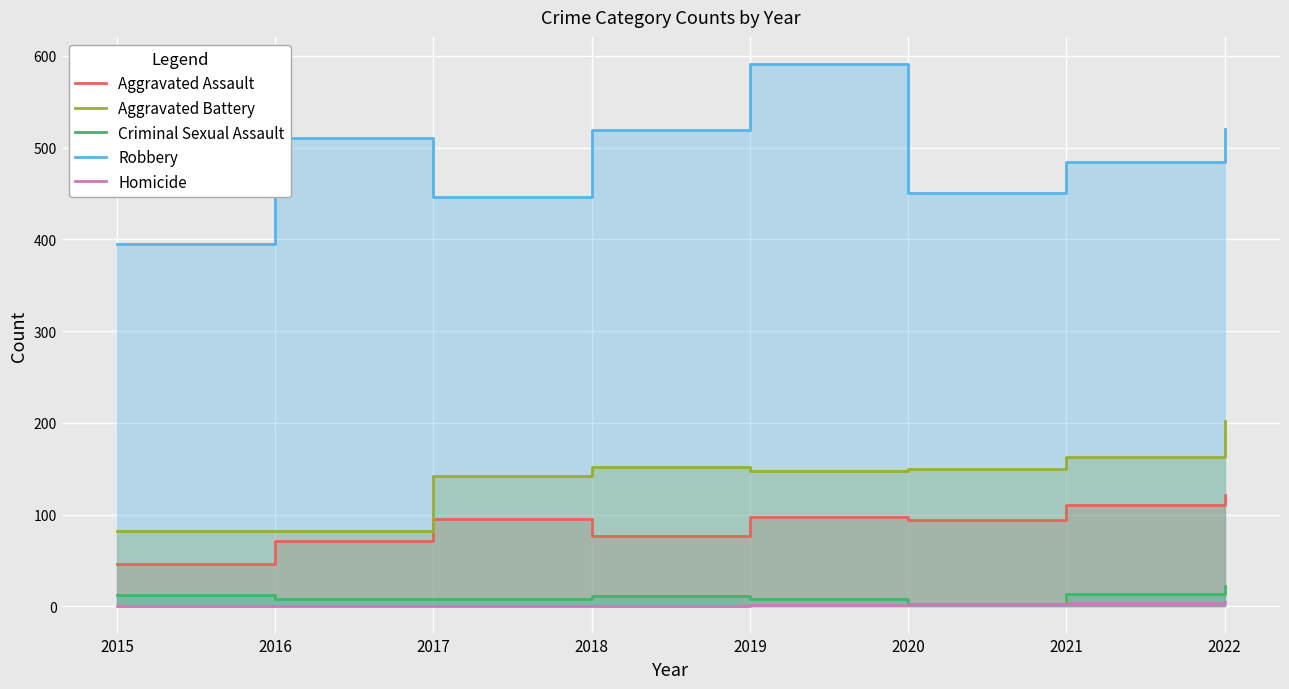

How many data points in Robbery are above 510?

3